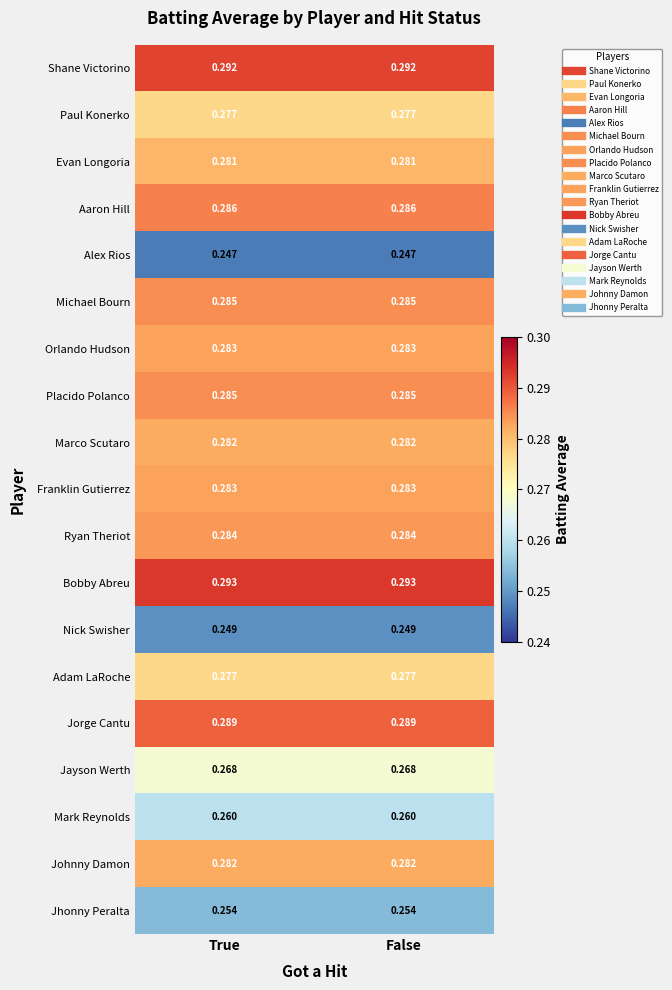

Is the value of Mark Reynolds at False greater than the value of Shane Victorino at False?

No